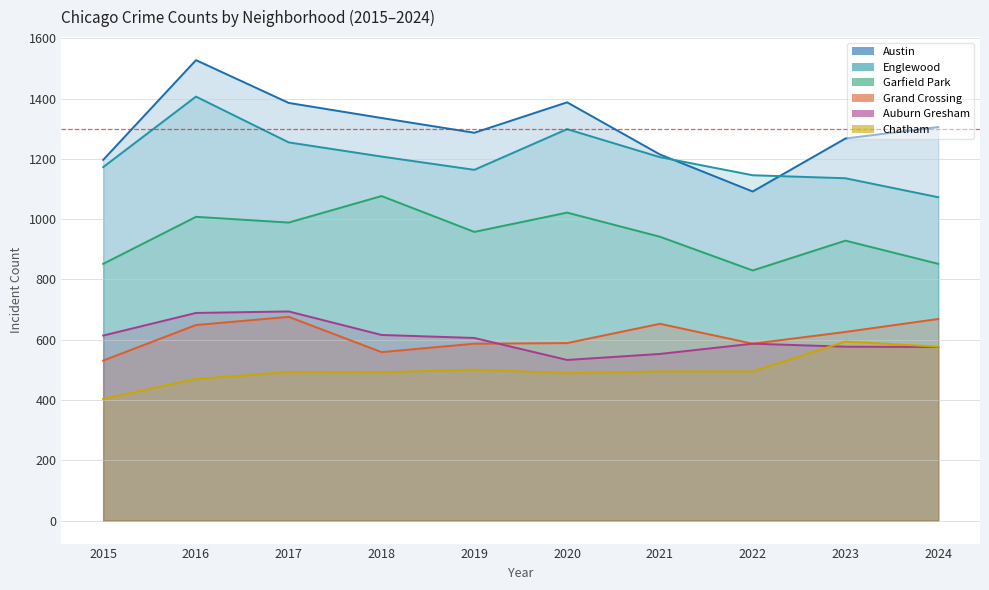

What is the average value of the Grand Crossing series?

613